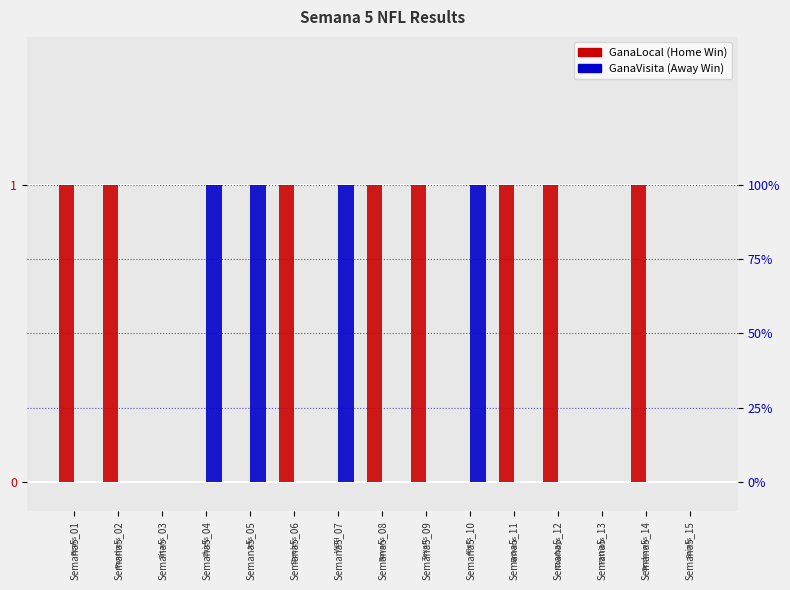

Rank the series at Semana5_14 from highest to lowest value.

GanaLocal, GanaVisita